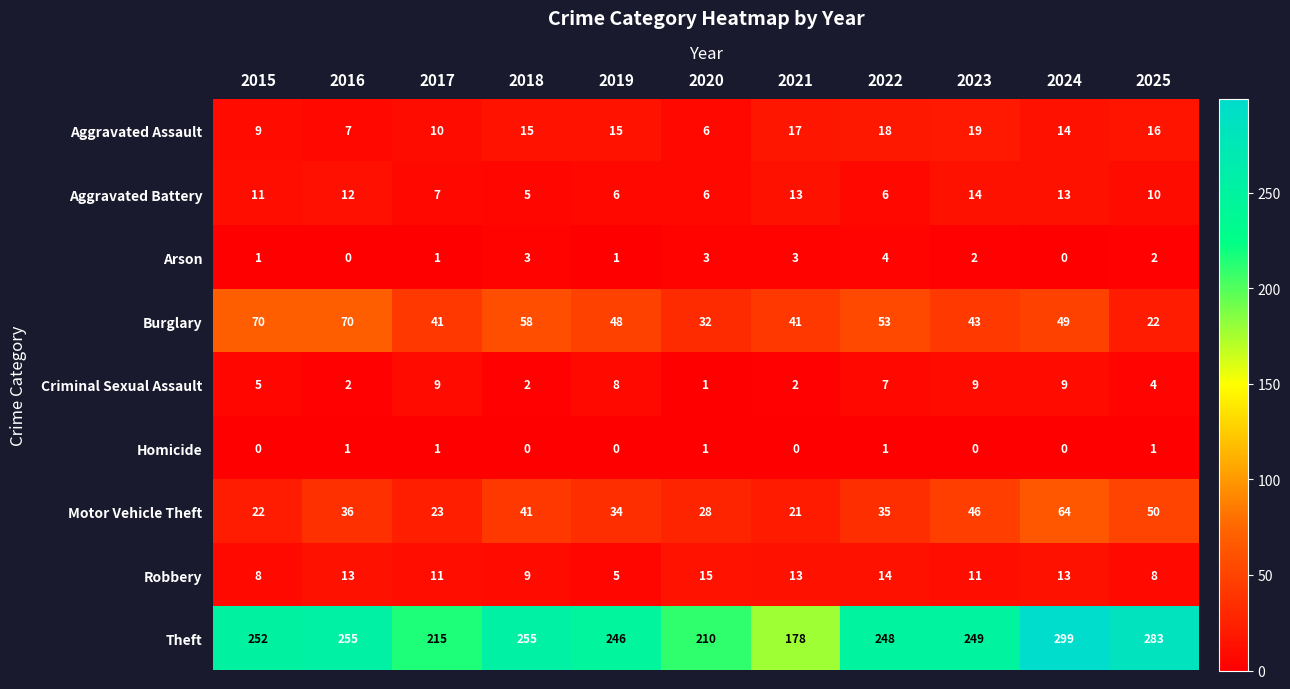

How many data points does each series have?

11